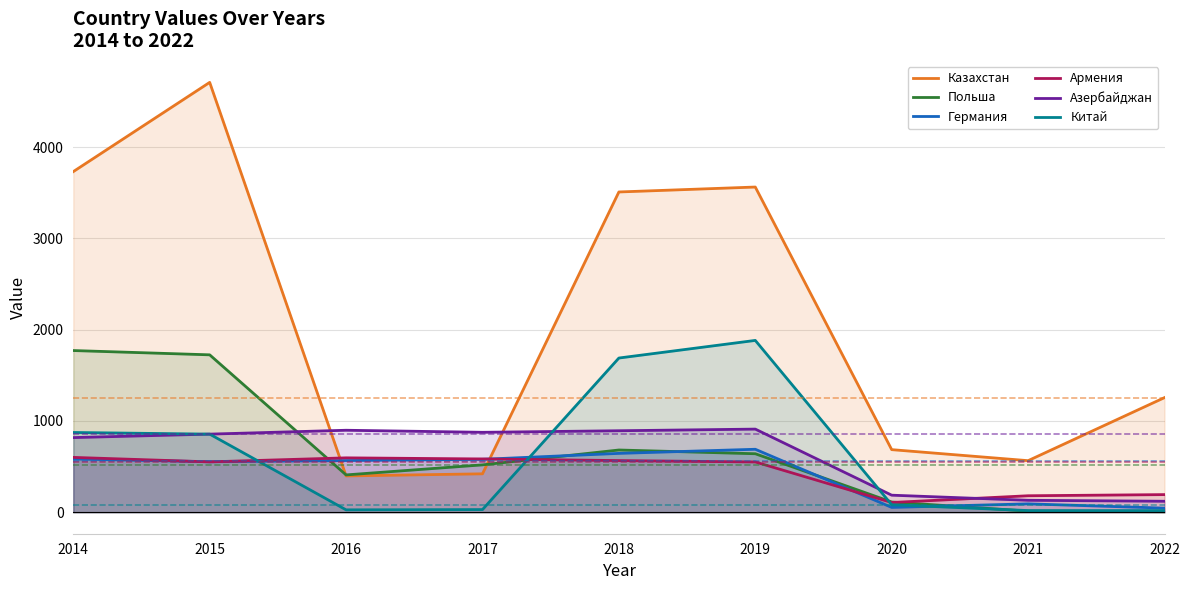

What is the average value of the Армения series?

436.7